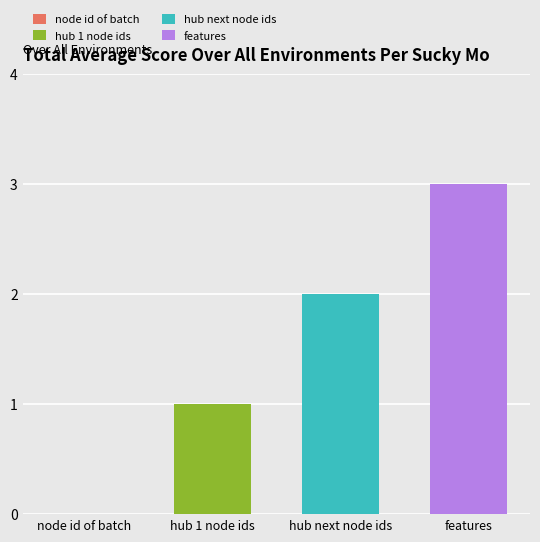

The features series shows 2 at hub next node ids. True or false?

False